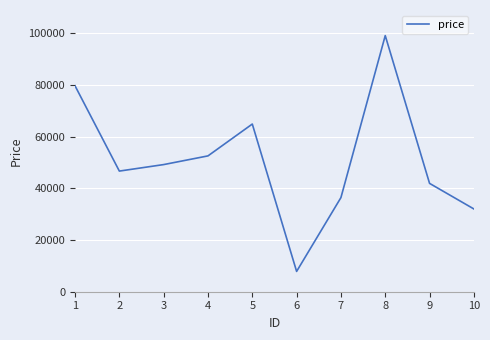

Reading left to right, transcribe all the data shown in this chart.

79596	46637	49149	52508	64820	7848	36386	99006	41884	31996